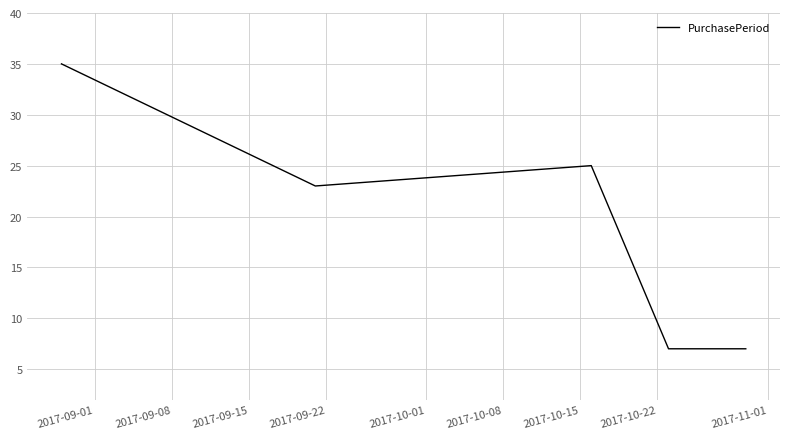

What is the difference between the maximum and minimum values?

28